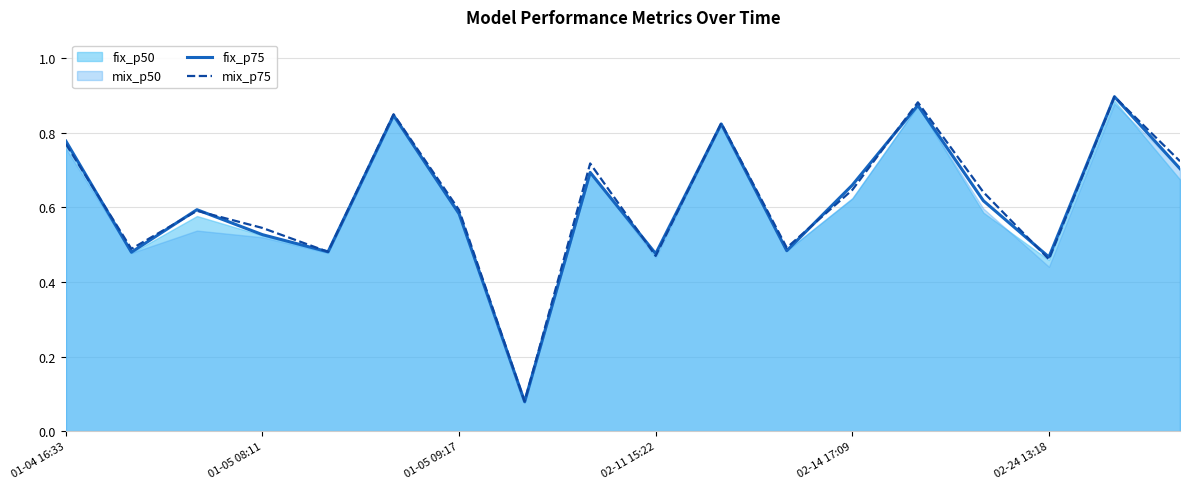

The fix_p75 series shows 0.9 at 01-05 09:17. True or false?

False